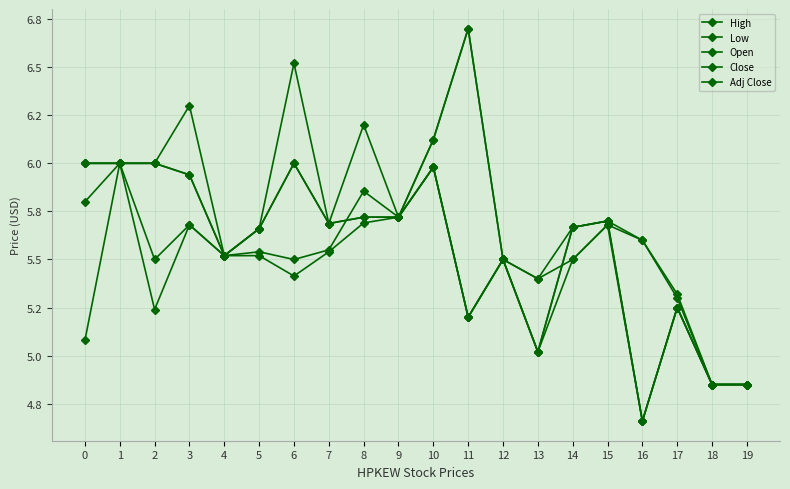

Reading right to left, what are all the values shown in this chart?

High: 19=4.8	18=4.8	17=5.3	16=5.6	15=5.7	14=5.7	13=5.4	12=5.5	11=6.7	10=6.1	9=5.7	8=6.2	7=5.7	6=6.5	5=5.7	4=5.5	3=6.3	2=6.0	1=6.0	0=6.0
Low: 19=4.8	18=4.8	17=5.2	16=4.7	15=5.7	14=5.5	13=5.0	12=5.5	11=5.2	10=6.0	9=5.7	8=5.7	7=5.5	6=5.4	5=5.5	4=5.5	3=5.7	2=5.2	1=6.0	0=5.1
Open: 19=4.8	18=4.8	17=5.3	16=5.6	15=5.7	14=5.5	13=5.4	12=5.5	11=6.7	10=6.1	9=5.7	8=5.9	7=5.5	6=5.5	5=5.5	4=5.5	3=5.7	2=5.5	1=6.0	0=5.8
Close: 19=4.8	18=4.8	17=5.2	16=4.7	15=5.7	14=5.7	13=5.0	12=5.5	11=5.2	10=6.0	9=5.7	8=5.7	7=5.7	6=6.0	5=5.7	4=5.5	3=5.9	2=6.0	1=6.0	0=6.0
Adj Close: 19=4.8	18=4.8	17=5.2	16=4.7	15=5.7	14=5.7	13=5.0	12=5.5	11=5.2	10=6.0	9=5.7	8=5.7	7=5.7	6=6.0	5=5.7	4=5.5	3=5.9	2=6.0	1=6.0	0=6.0